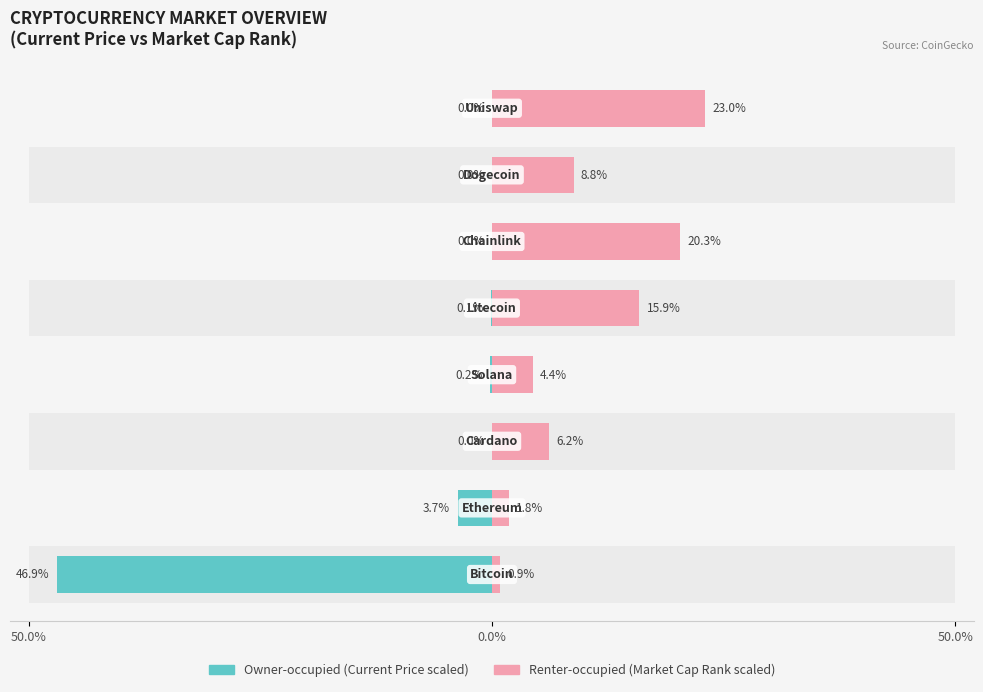

How many values in the Renter-occupied series are below 8?

4